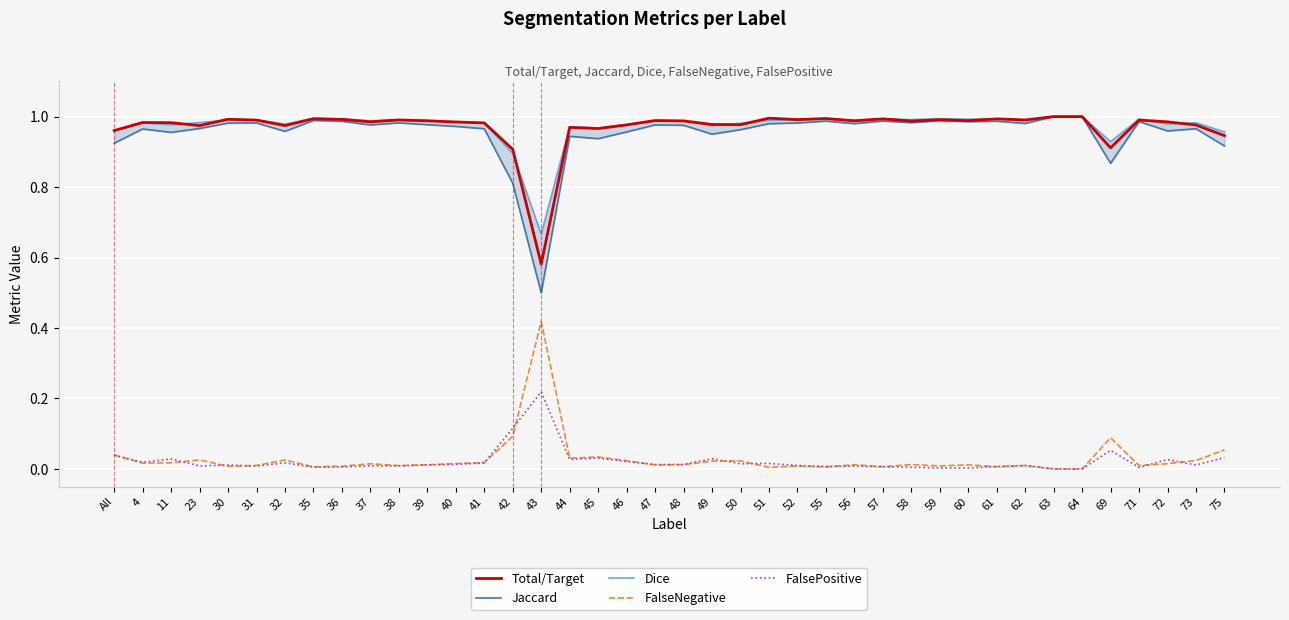

What is the difference between the highest and lowest values at 57?

1.0